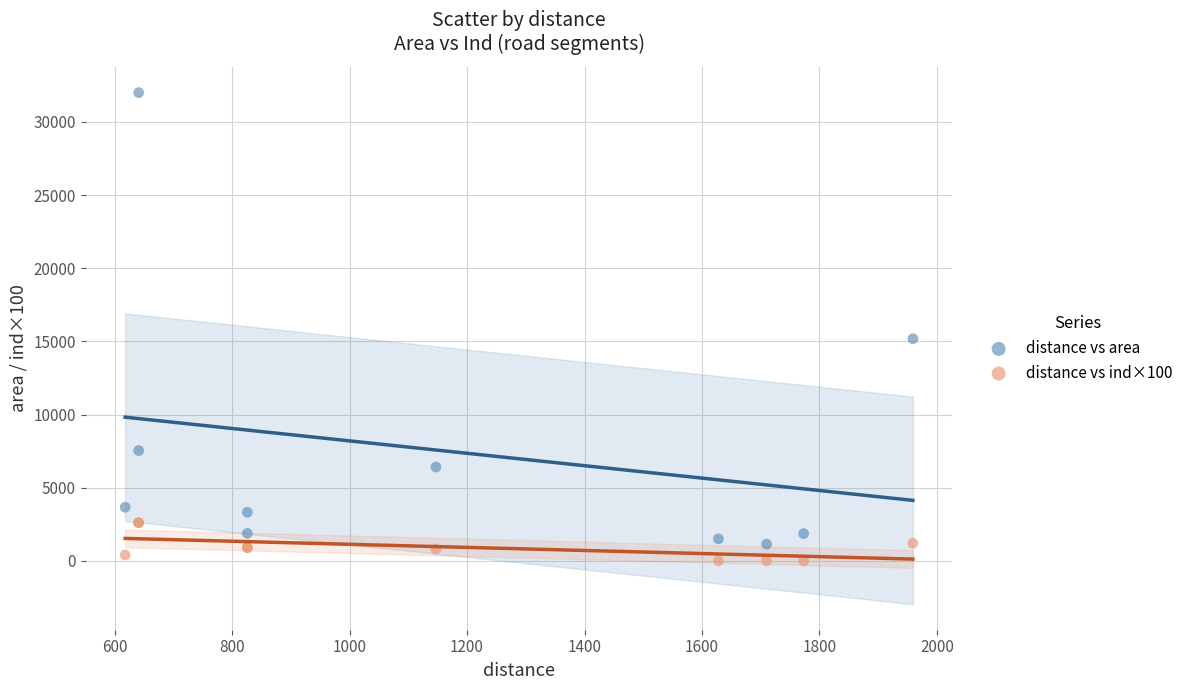

Which series has the largest Y range (max minus min)?

distance vs area